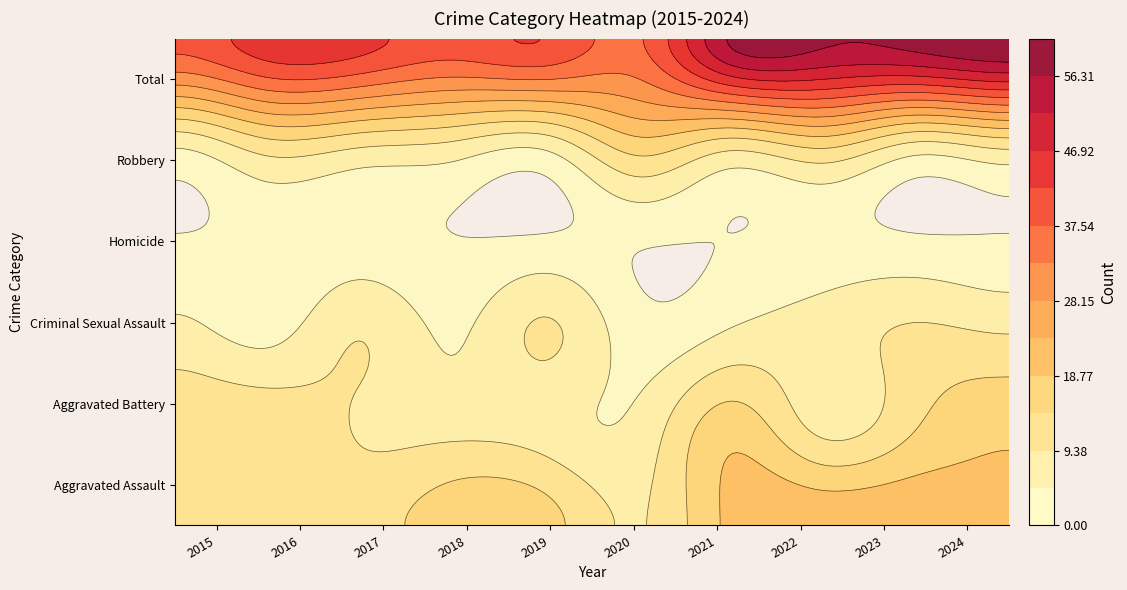

List the series in order of their peak value, lowest first.

Homicide, Criminal Sexual Assault, Aggravated Battery, Robbery, Aggravated Assault, Total